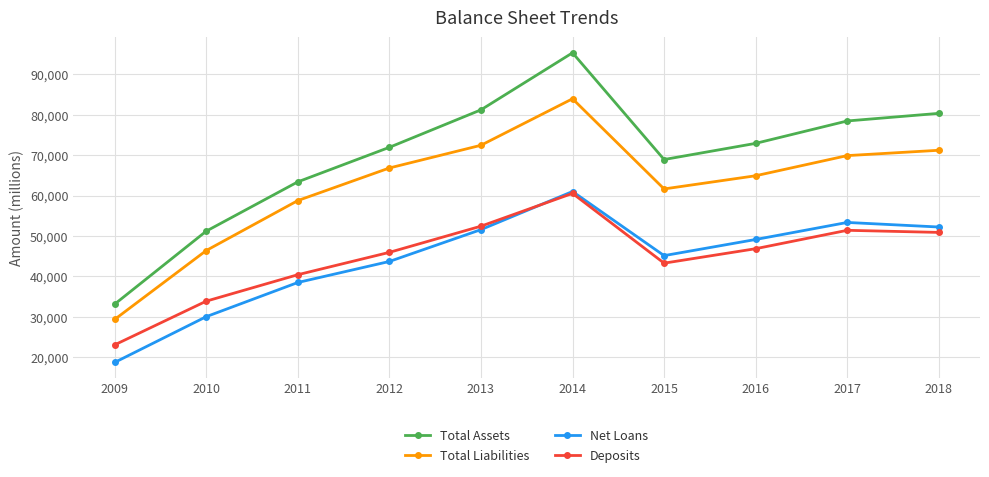

What is the approximate value of Net Loans at 2015, to the nearest 10?

45110